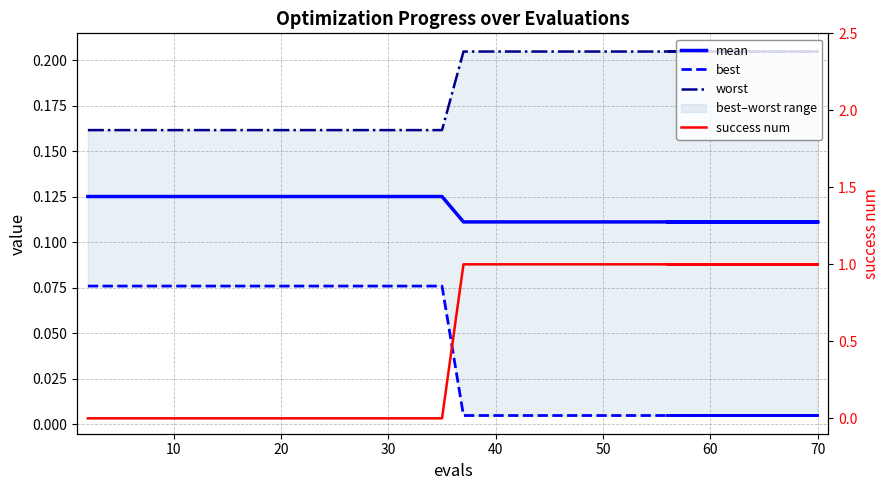

What is the label of the 5th point from the left?

40